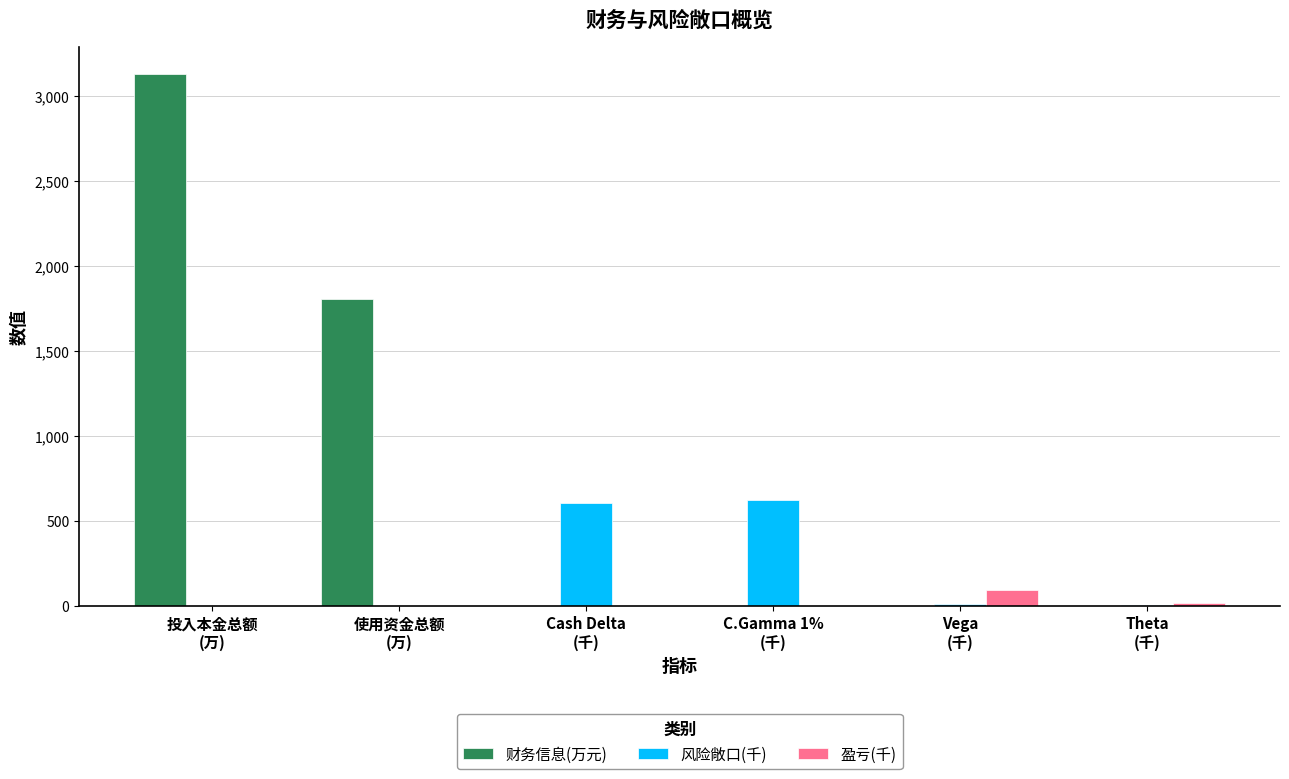

What is the highest value of the 盈亏(千) series?

94.2